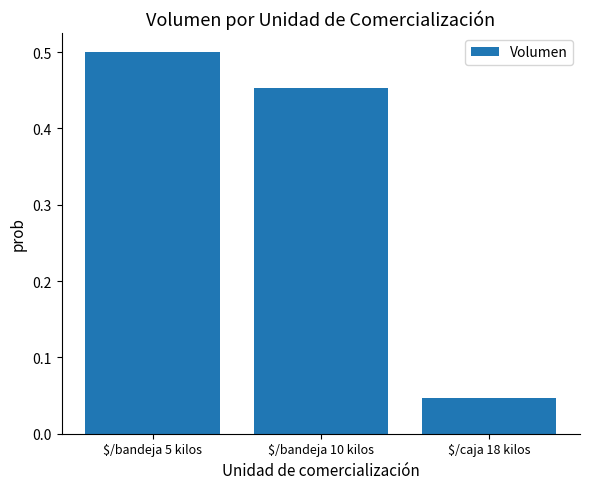

How many values are between 0 and 1?

3